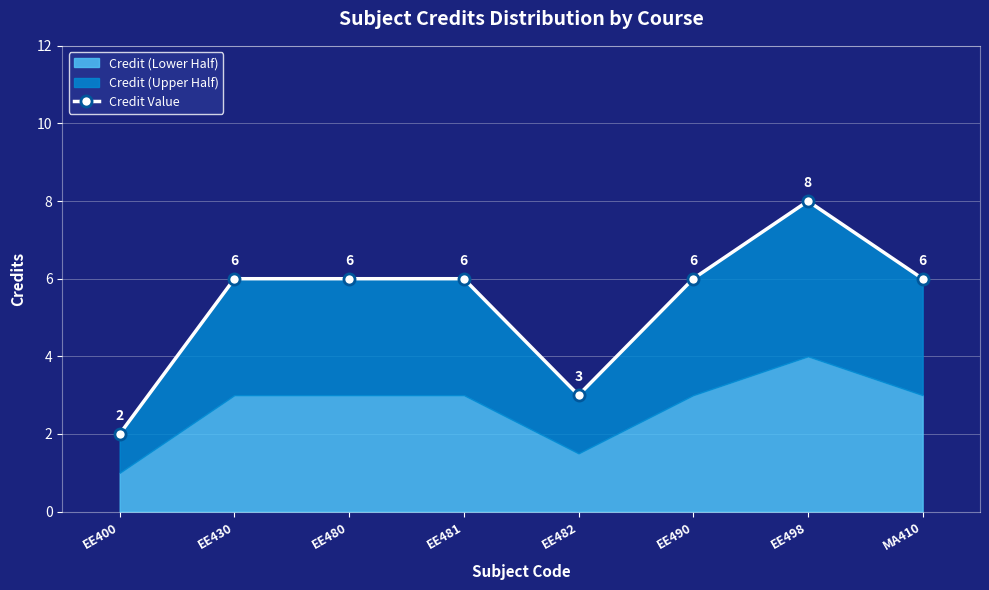

How many values are between 6 and 7?

5